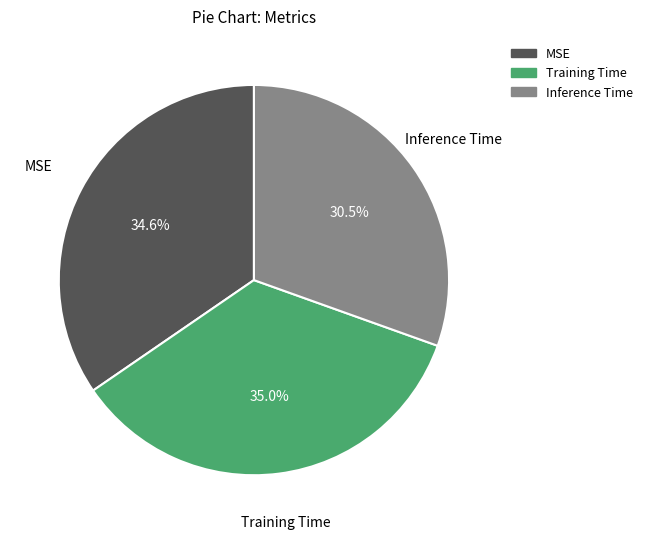

True or false: MSE accounts for 24% of the total.

False